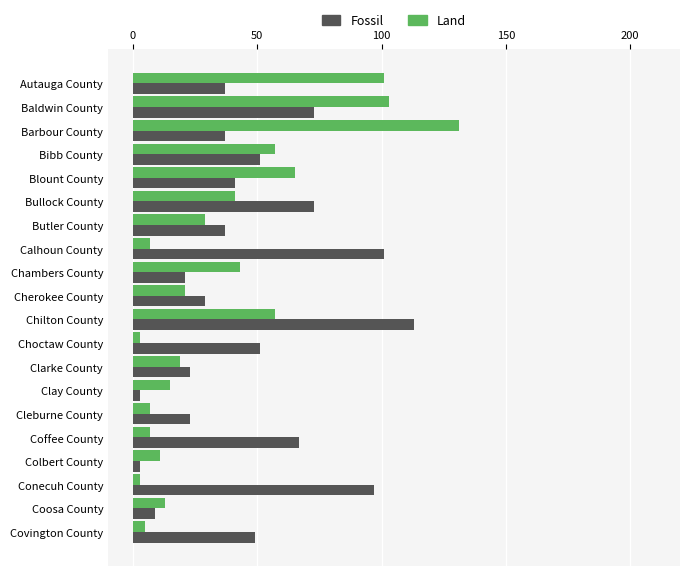

Rank the series by their maximum value, from highest to lowest.

Land, Fossil